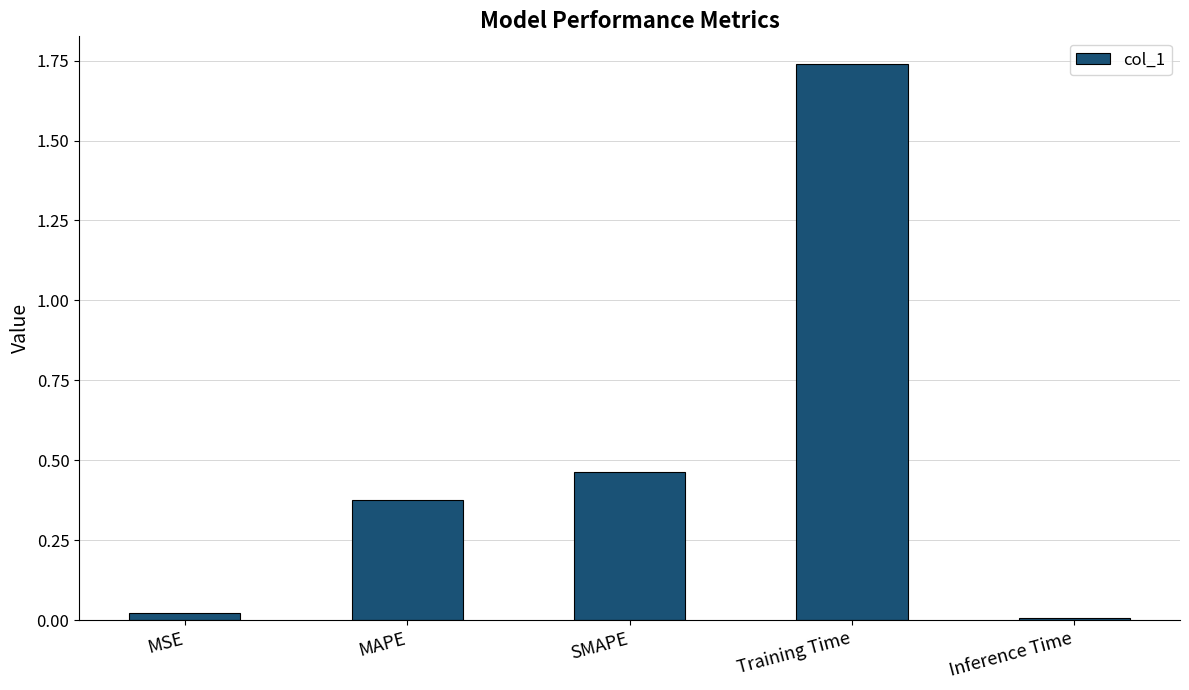

Which label corresponds to the smallest value in the chart?

Inference Time